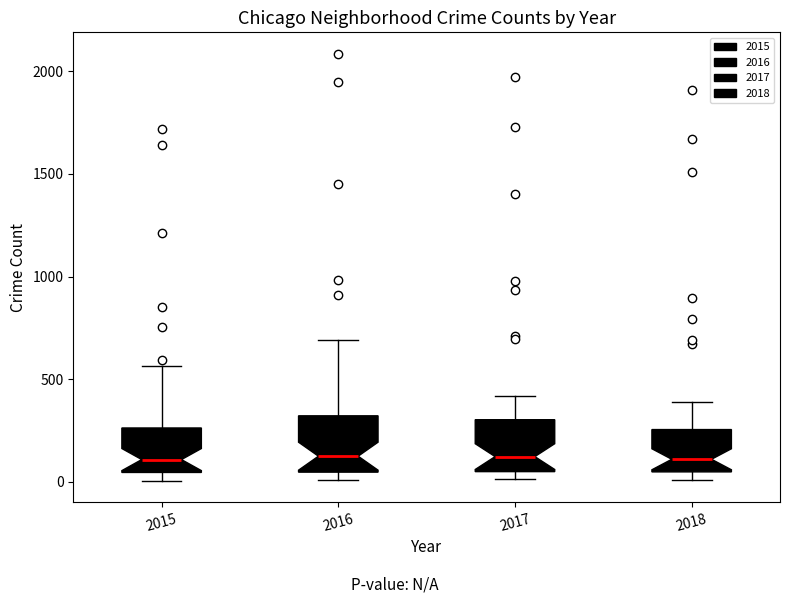

Reading left to right, transcribe this box plot: for each box, give where its median line is, the range the box spans, and where its two whiskers end, as read against the y-axis. The values are not printed on the chart, so give them approximately, as read against the axis.

2015: median 100, box 50 to 250, whiskers 0 to 550
2016: median 150, box 50 to 300, whiskers 0 to 700
2017: median 100, box 50 to 300, whiskers 0 to 400
2018: median 100, box 50 to 250, whiskers 0 to 400